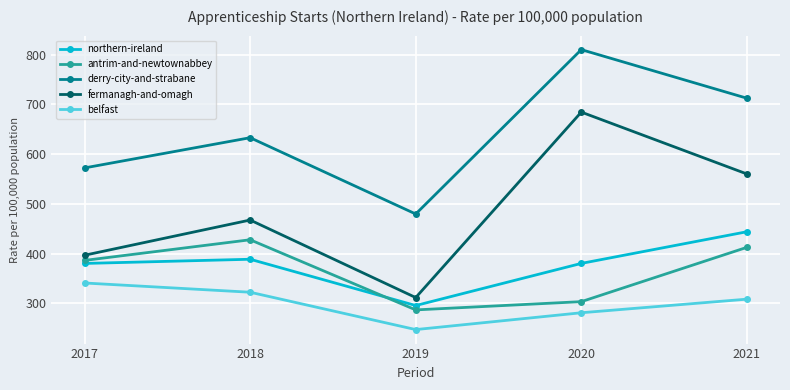

Is the value of fermanagh-and-omagh at 2021 greater than the value of antrim-and-newtownabbey at 2018?

Yes